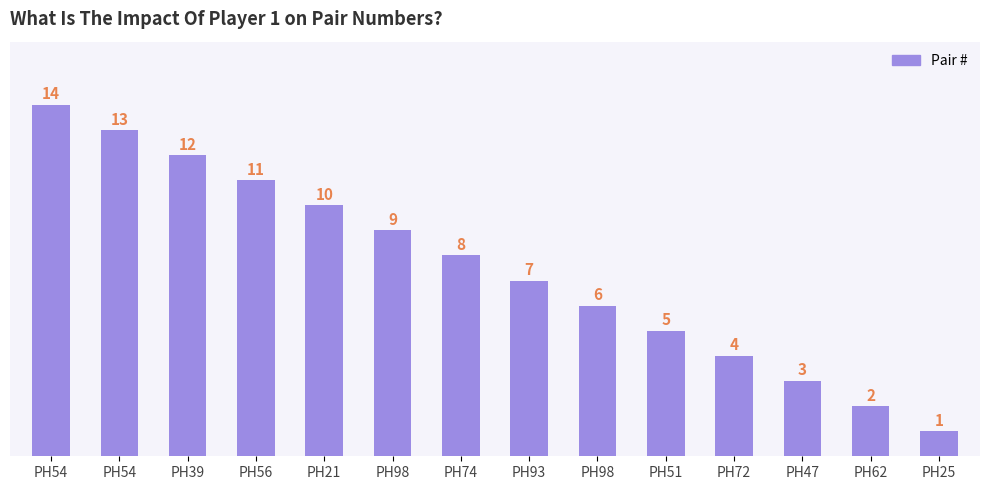

Is it true that the value at PH54 is 13?

True